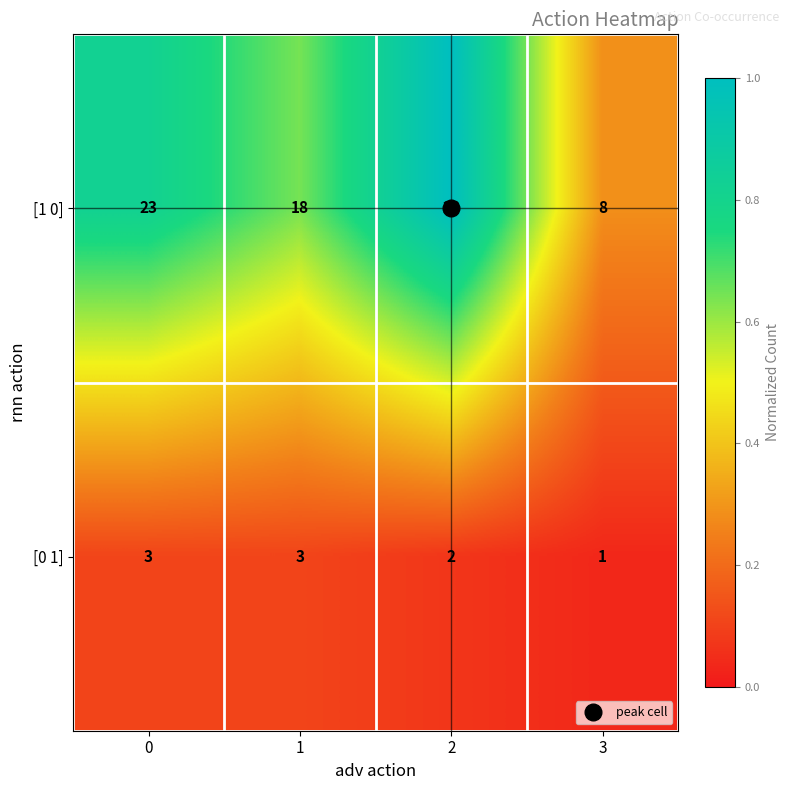

Which series has the largest range (max minus min)?

[1 0]